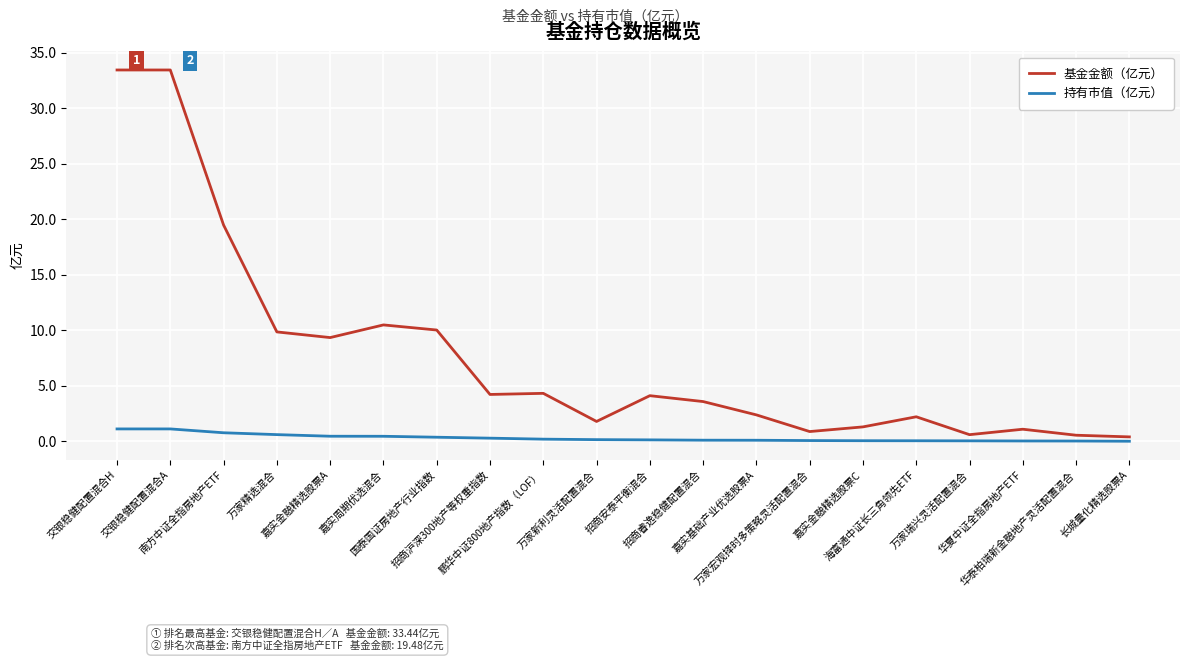

Which series has the largest total across all categories?

基金金额（亿元）